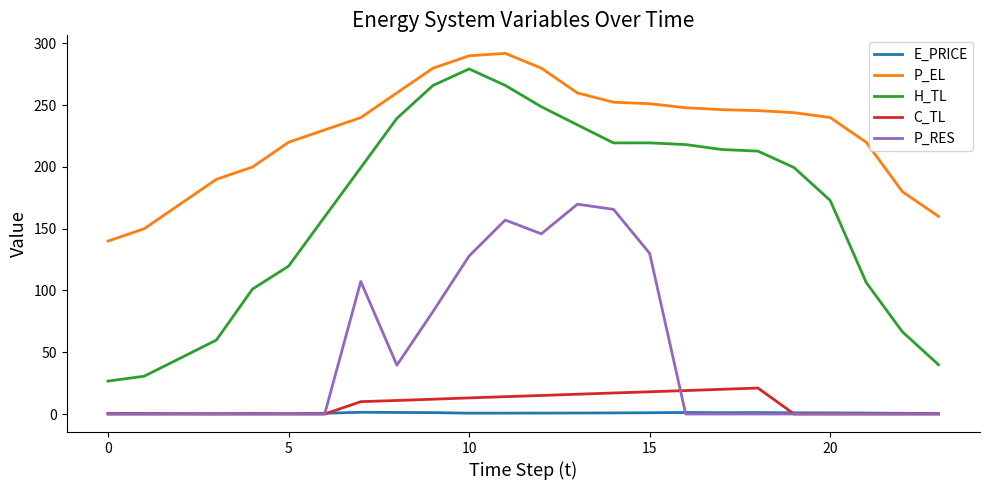

True or false: C_TL and H_TL intersect in this chart.

False